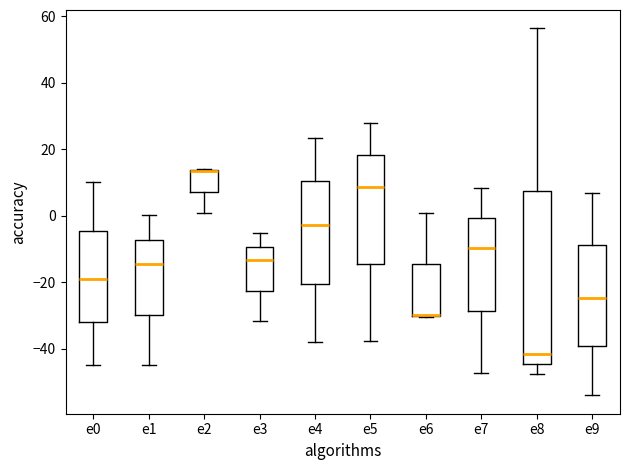

Comparing the boxes themselves (not the whiskers), which one is the tallest?

e8